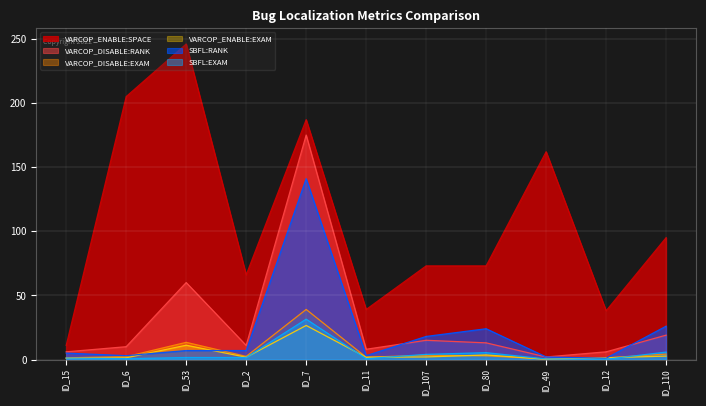

What are all the series names shown in the legend?

VARCOP_ENABLE:SPACE, VARCOP_DISABLE:RANK, VARCOP_DISABLE:EXAM, VARCOP_ENABLE:EXAM, SBFL:RANK, SBFL:EXAM